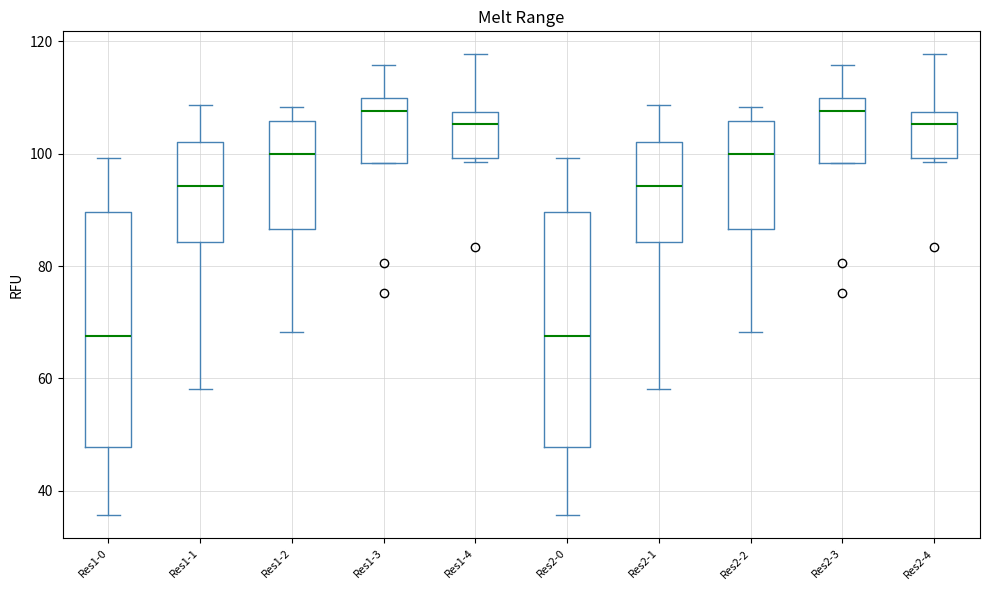

Reading left to right, read every box against the y-axis: the position of its median line, the range the box covers, and the ends of its whiskers. The values are not printed on the chart, so give them approximately, as read against the axis.

Res1-0: median 68, box 48 to 90, whiskers 36 to 100
Res1-1: median 94, box 84 to 102, whiskers 58 to 108
Res1-2: median 100, box 86 to 106, whiskers 68 to 108
Res1-3: median 108, box 98 to 110, whiskers 98 to 116
Res1-4: median 106, box 100 to 108, whiskers 98 to 118
Res2-0: median 68, box 48 to 90, whiskers 36 to 100
Res2-1: median 94, box 84 to 102, whiskers 58 to 108
Res2-2: median 100, box 86 to 106, whiskers 68 to 108
Res2-3: median 108, box 98 to 110, whiskers 98 to 116
Res2-4: median 106, box 100 to 108, whiskers 98 to 118